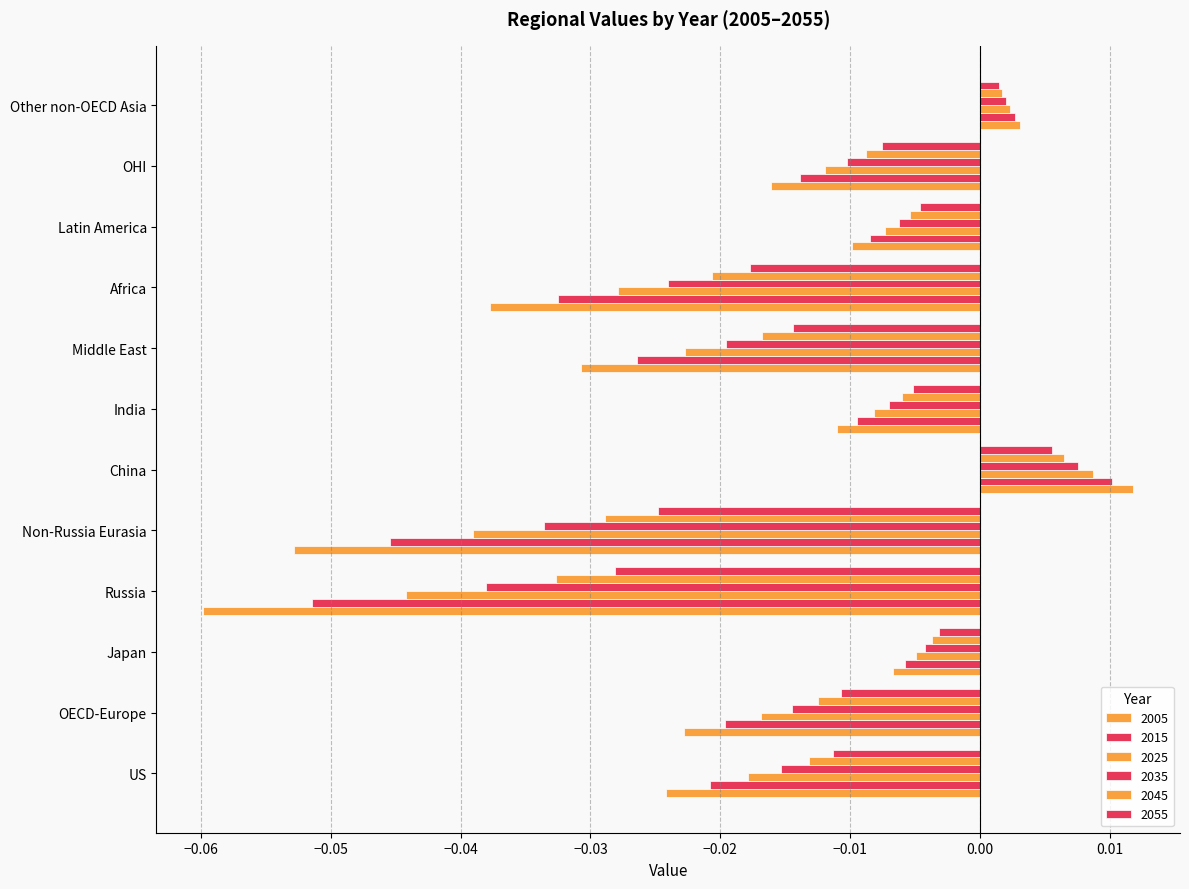

Is it true that 2015 equals -0.0 at Latin America?

False